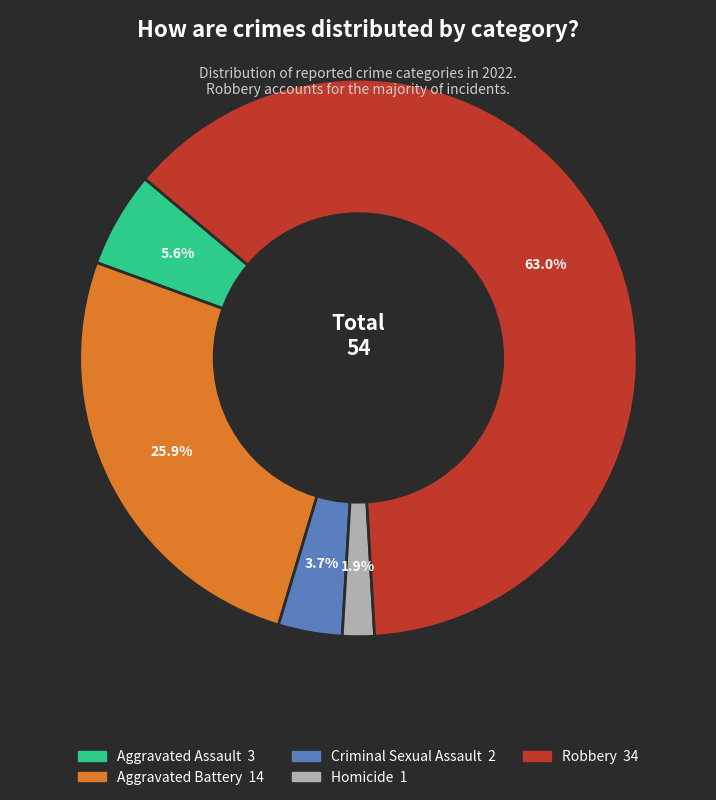

Rank the categories by value from highest to lowest.

Robbery, Aggravated Battery, Aggravated Assault, Criminal Sexual Assault, Homicide